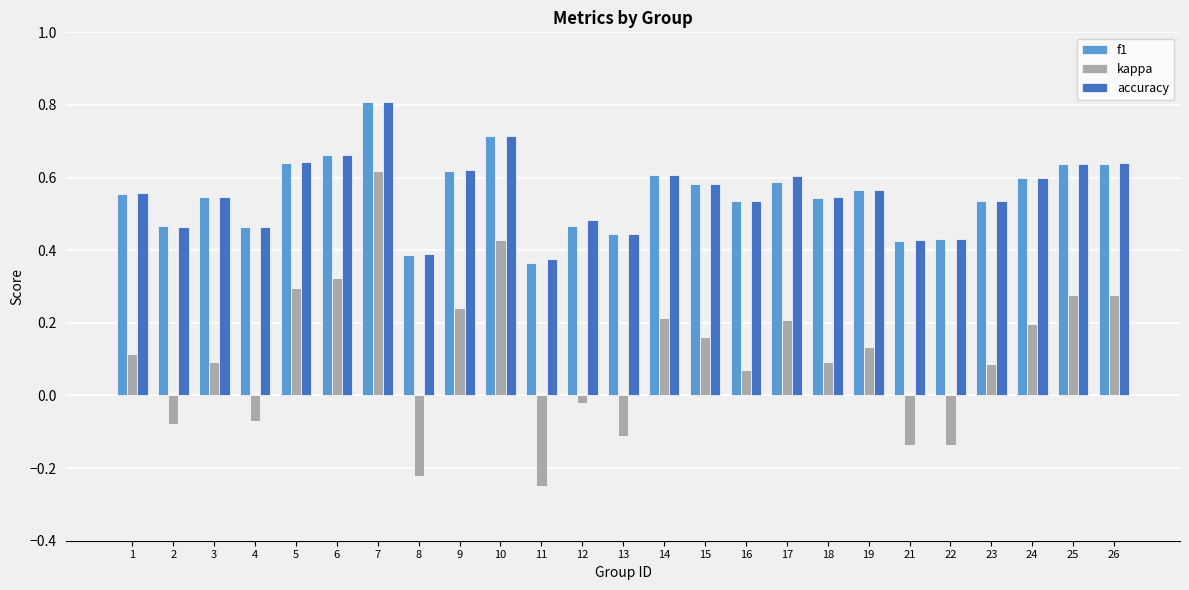

At how many categories does at least one series exceed 0?

25